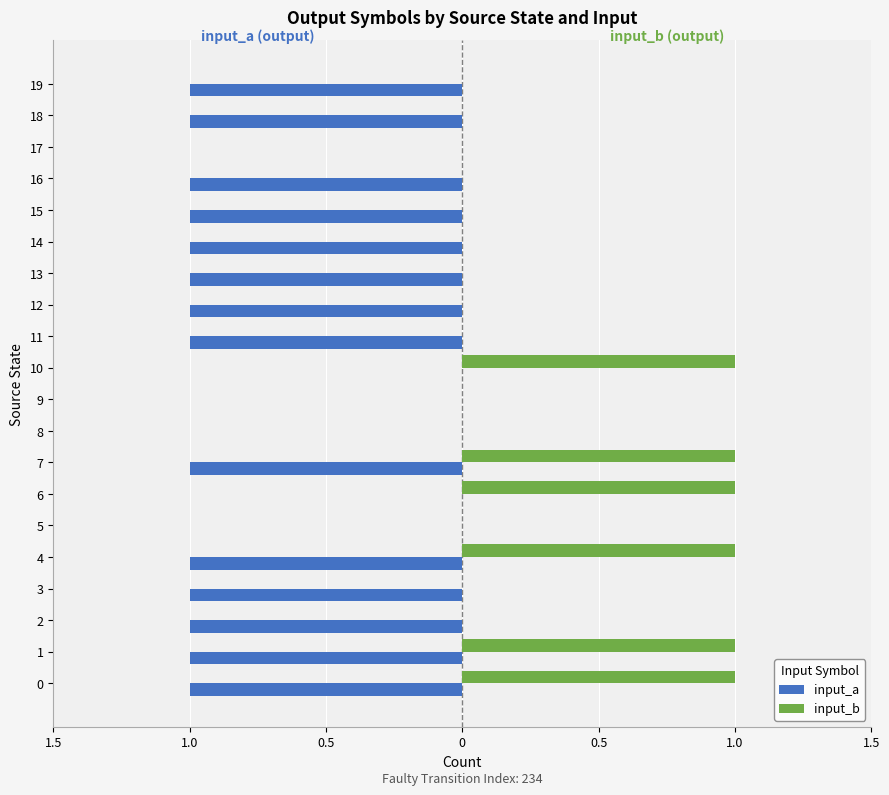

How many input_a values are between -1 and 0?

20